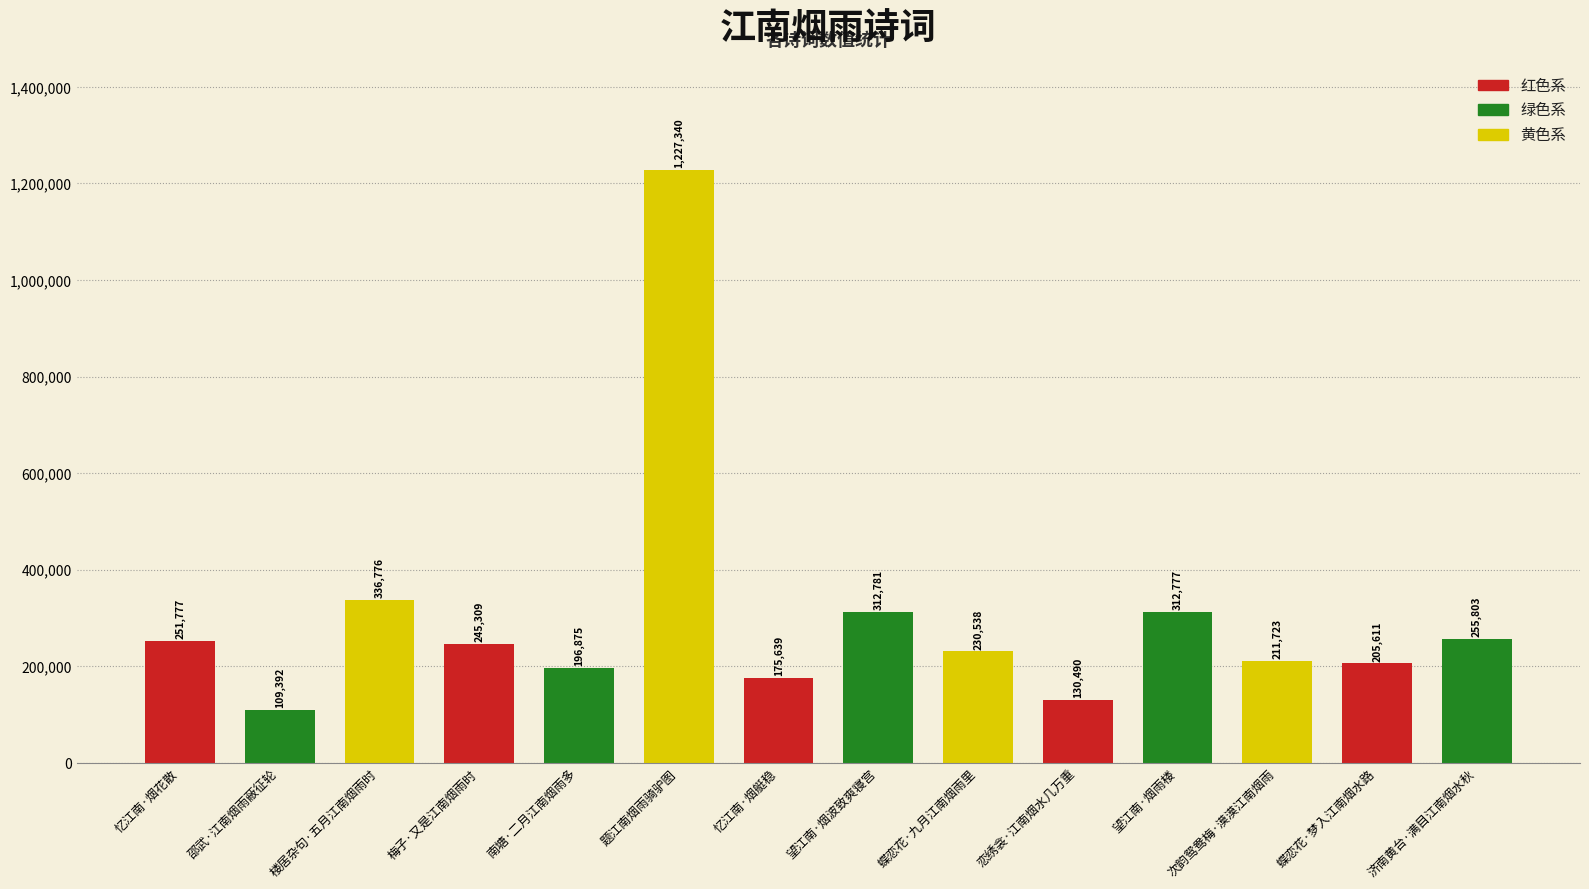

Count the number of categories in the chart.

14